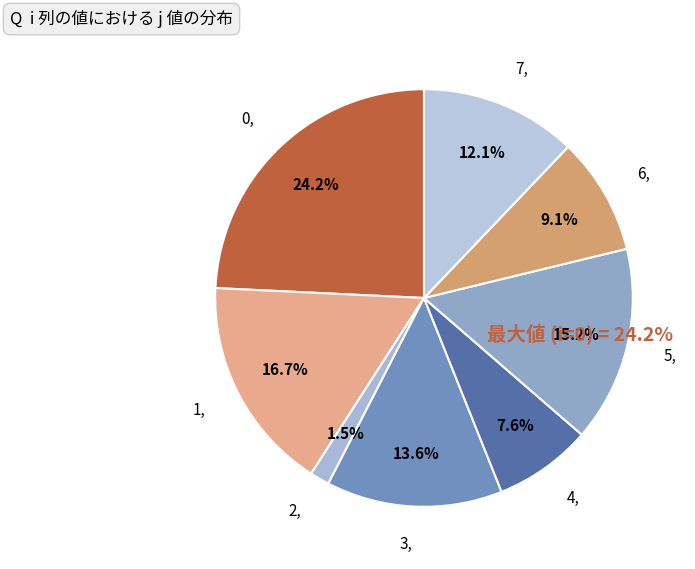

To the nearest percent, what is the difference between the largest and smallest slice percentages?

23%